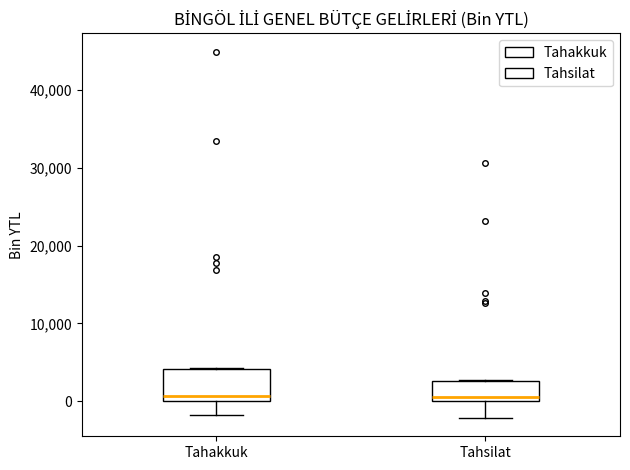

Which box is the tallest, from its lower edge to its upper edge?

Tahakkuk